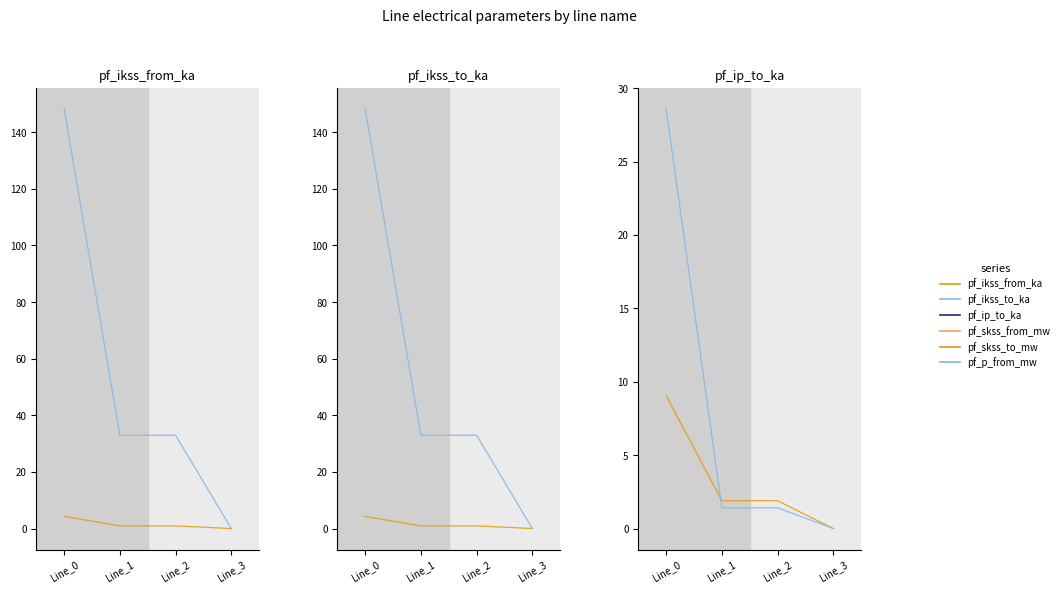

Which series has the largest total across all categories?

pf_skss_from_mw